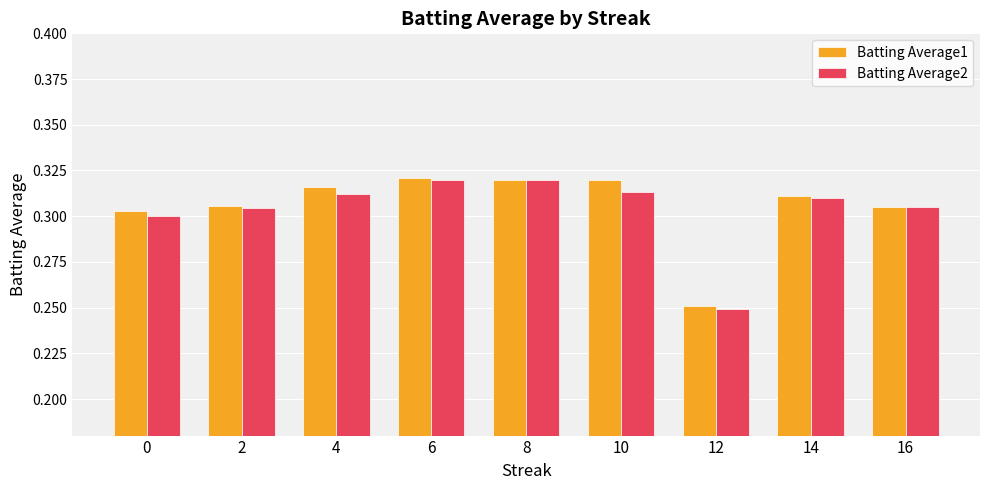

Which series has the widest spread of values?

Batting Average2